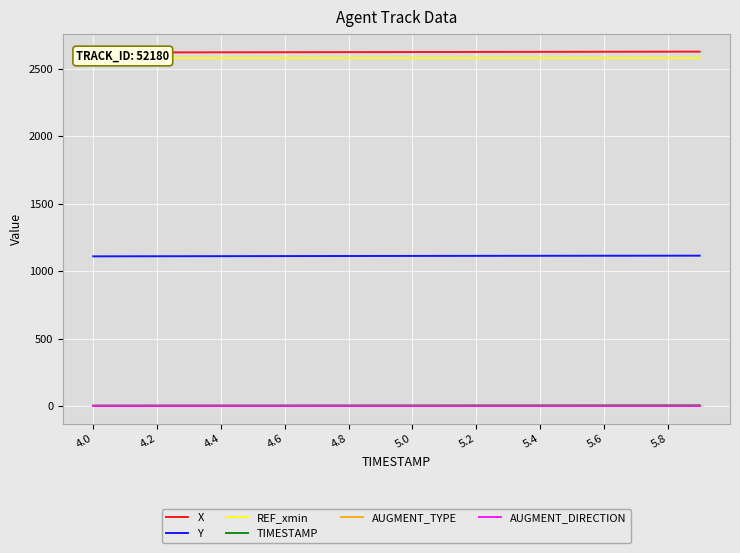

Where does the TIMESTAMP series first go above 5?

11